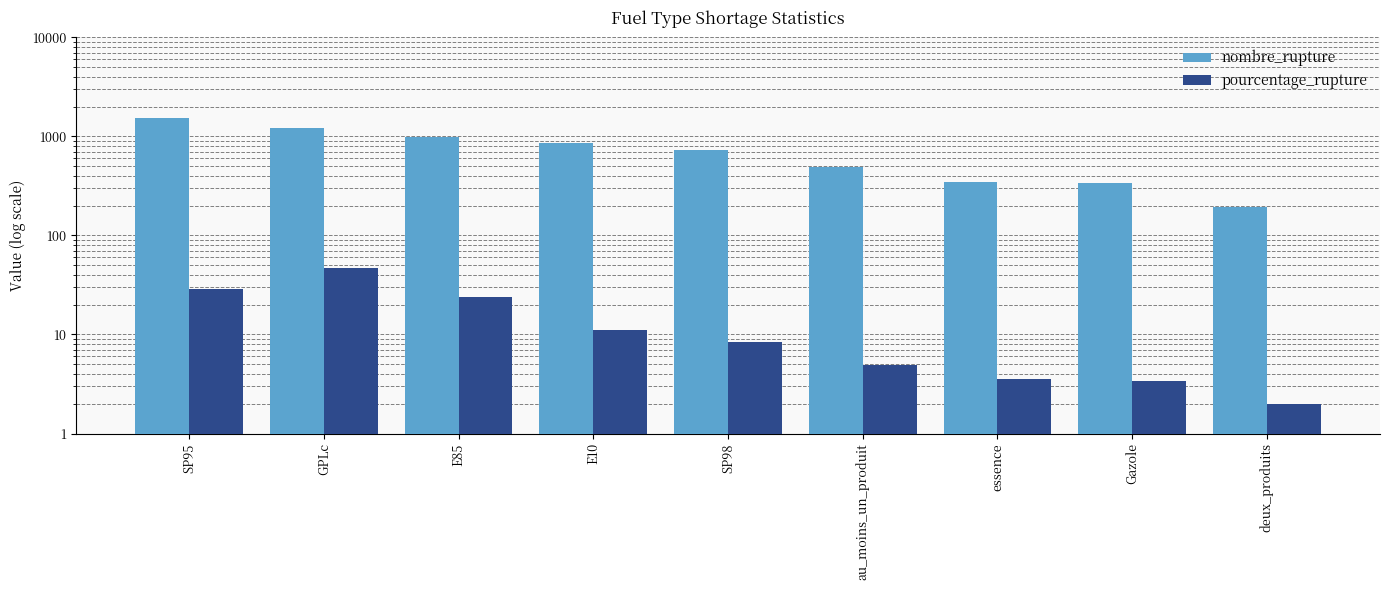

Which label corresponds to the smallest value in the chart?

deux_produits